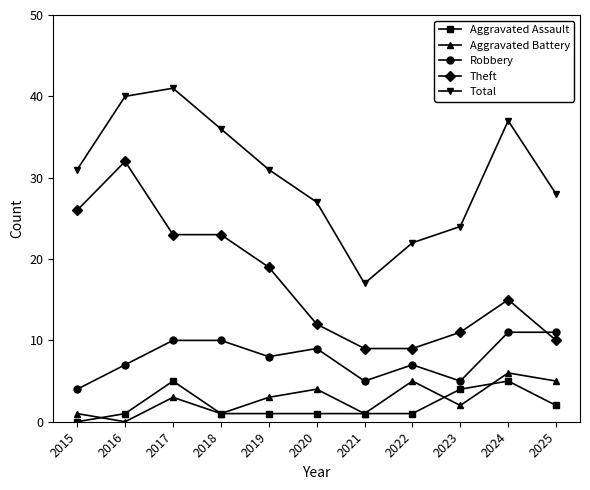

True or false: Aggravated Assault has more than 0 points higher than both neighbors.

True